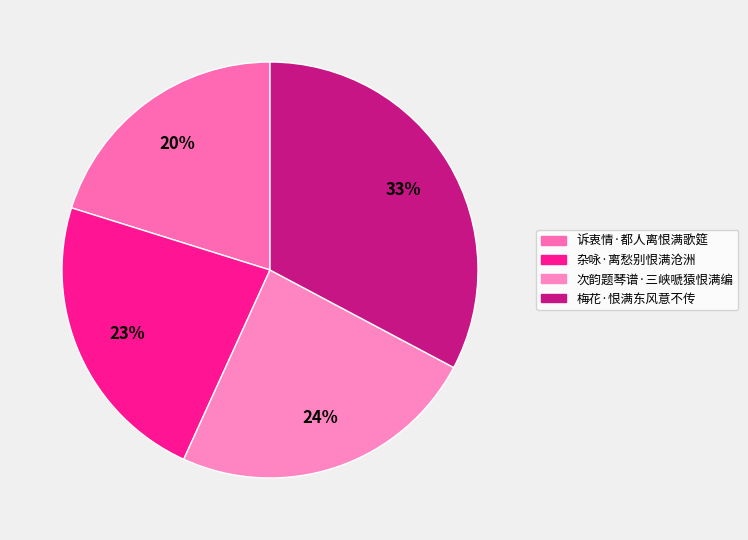

Does 梅花·恨满东风意不传 represent more than half of the total?

No